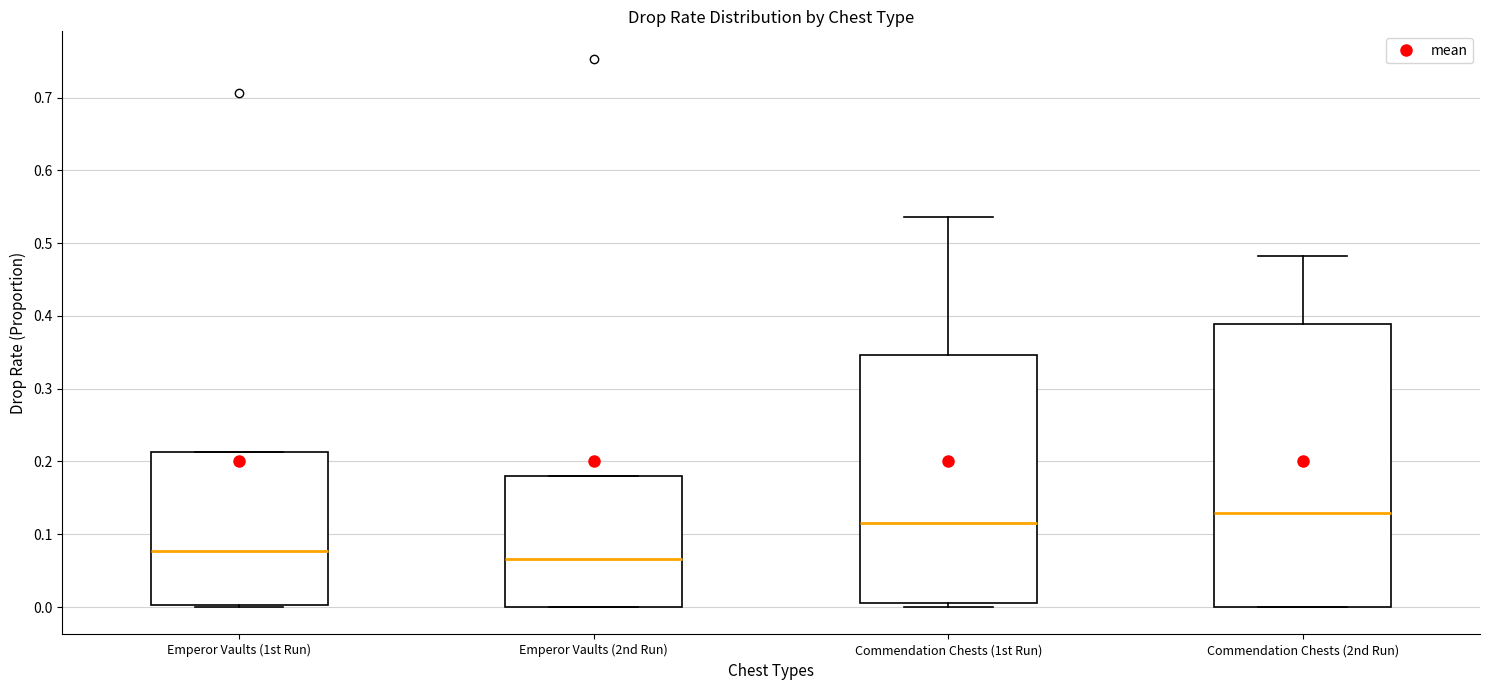

Which box is the tallest, from its lower edge to its upper edge?

Commendation Chests (2nd Run)